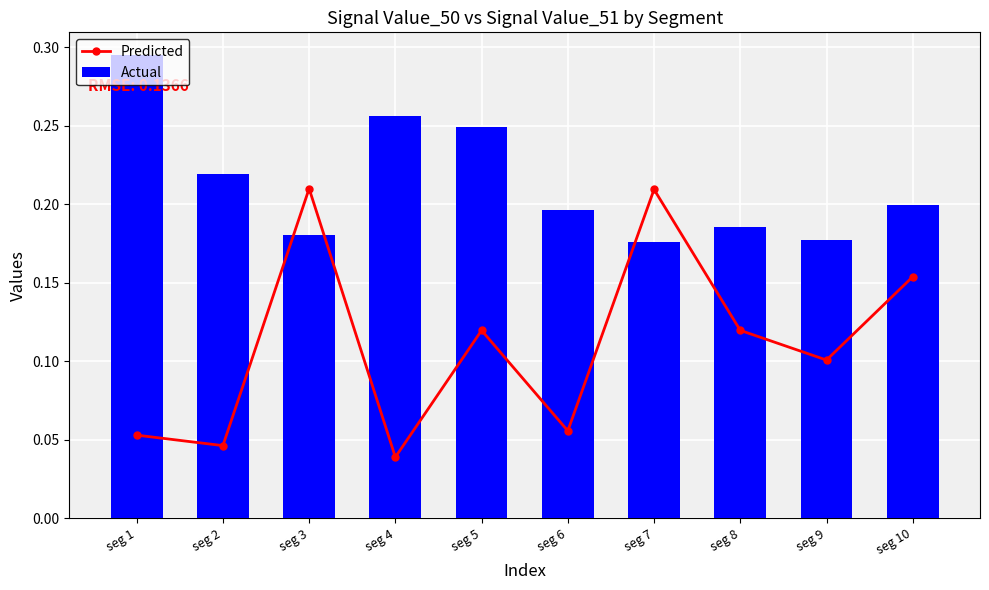

Does the chart contain stacked bars?

No